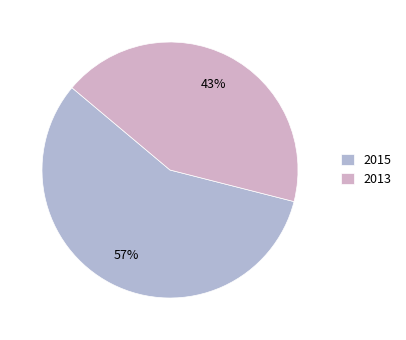

Does any single category account for the majority?

Yes